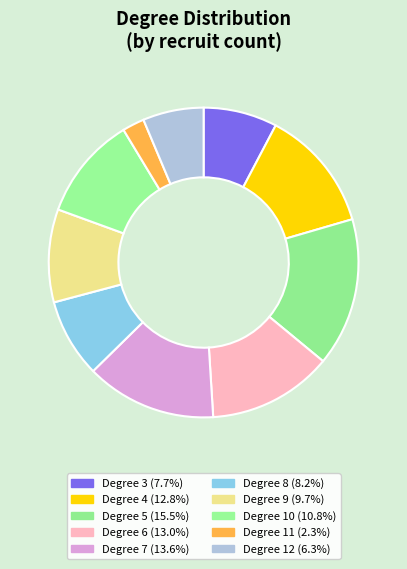

Does any single category account for the majority?

No